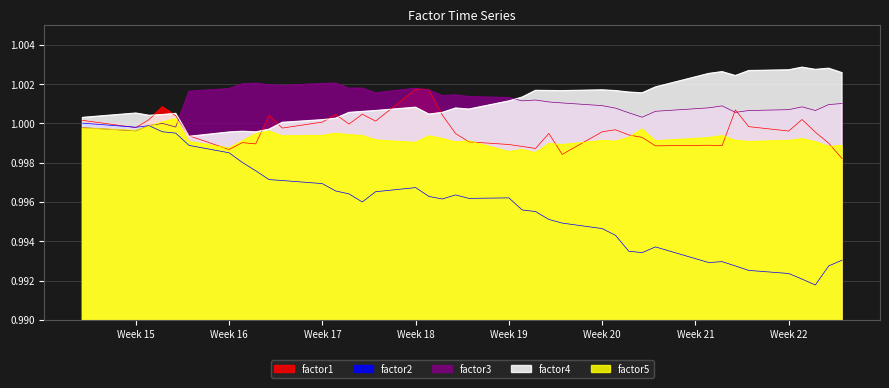

Which series ends up on top after the final intersection of factor4 and factor3?

factor4